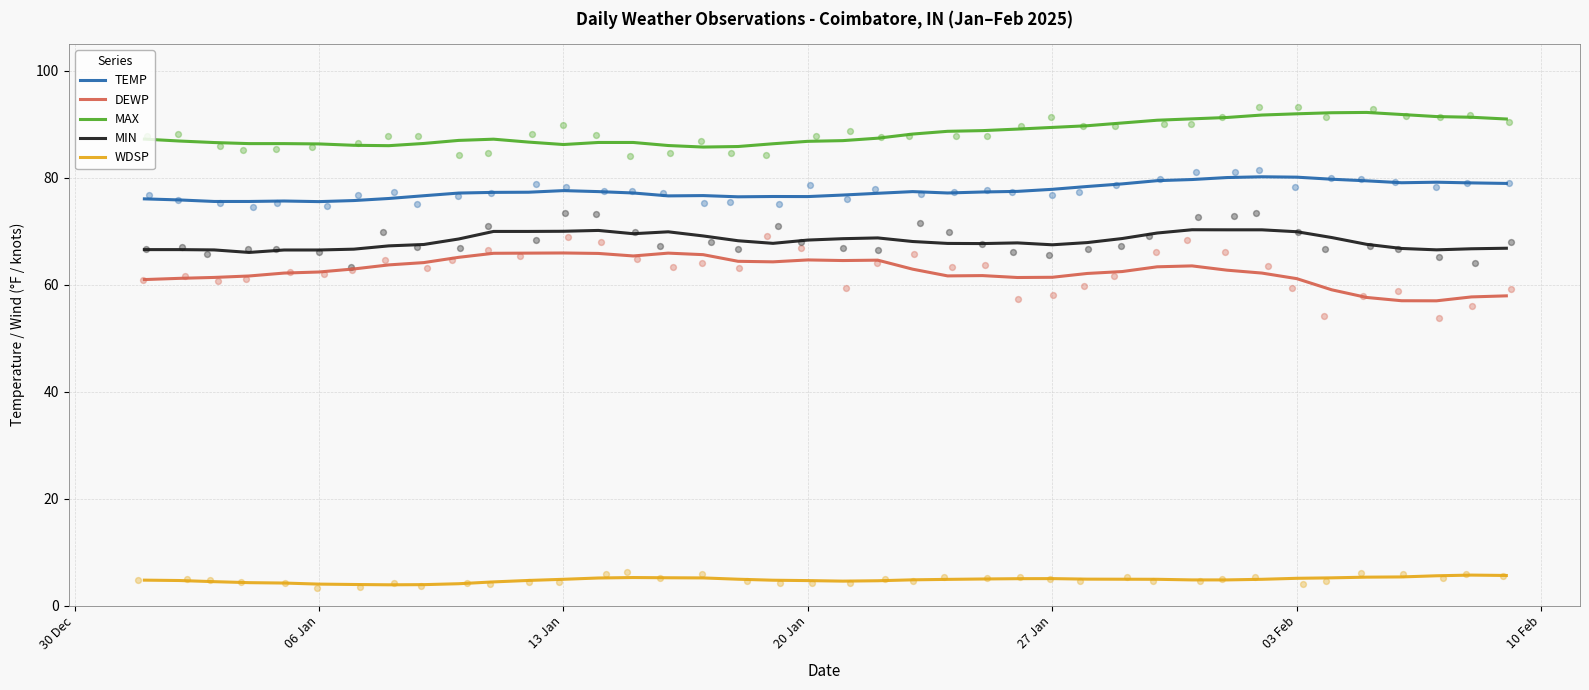

Which series reaches the maximum Y coordinate?

MAX